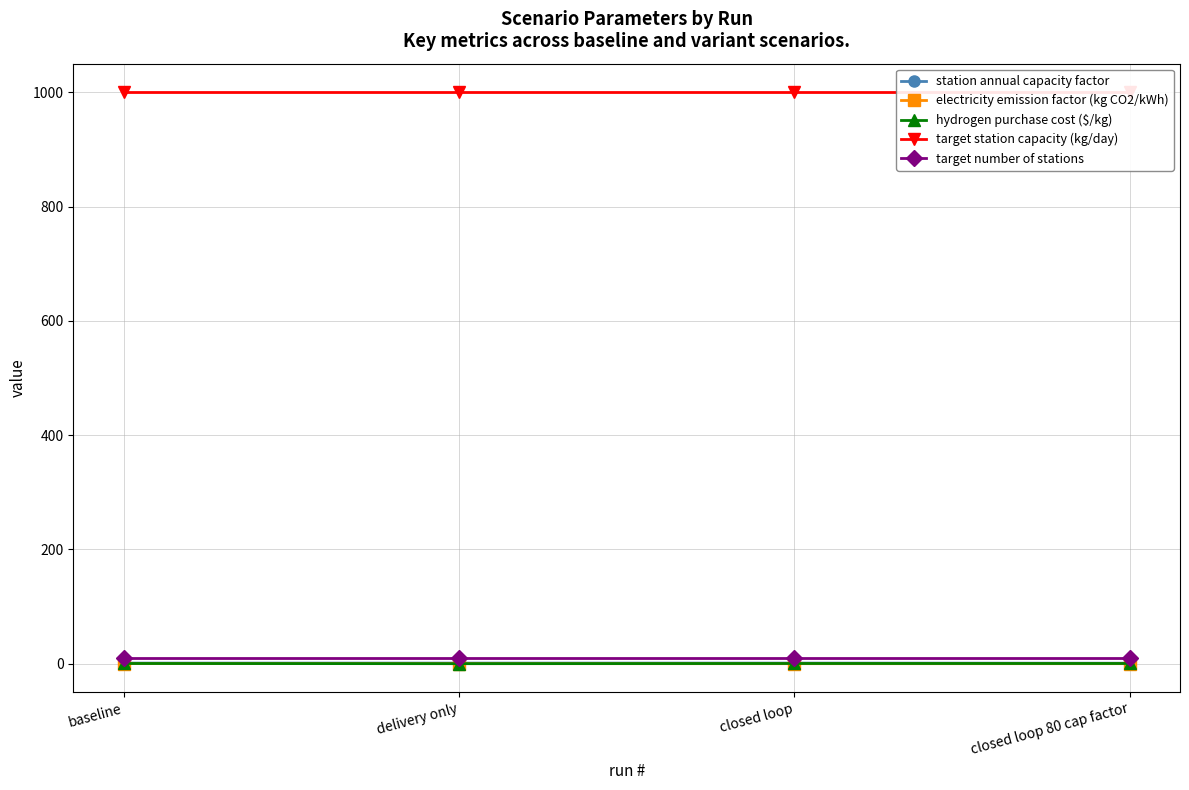

True or false: hydrogen purchase cost ($/kg) and target number of stations intersect in this chart.

False